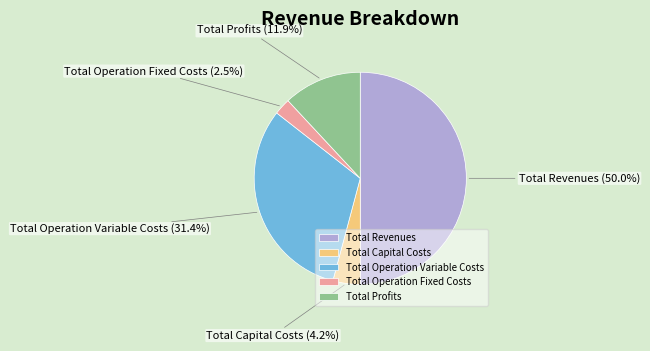

To the nearest percent, what is the difference between the Total Profits and Total Revenues slice percentages?

38%